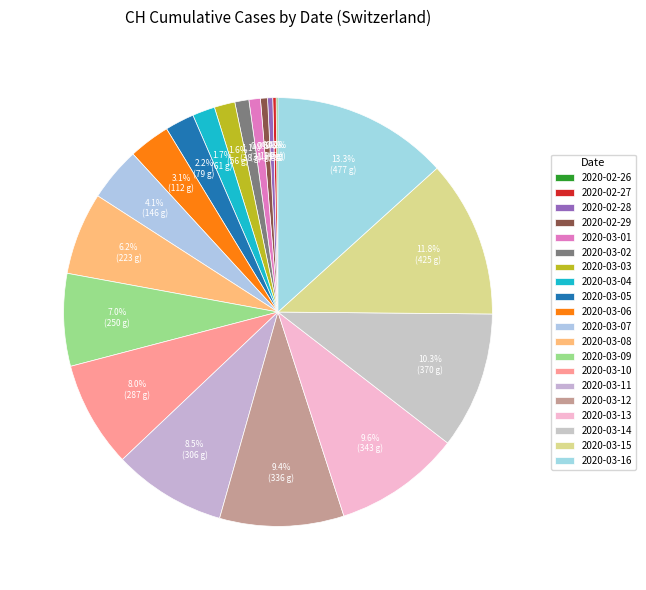

Do 2020-03-14 and 2020-03-11 together represent more than half of the pie?

No